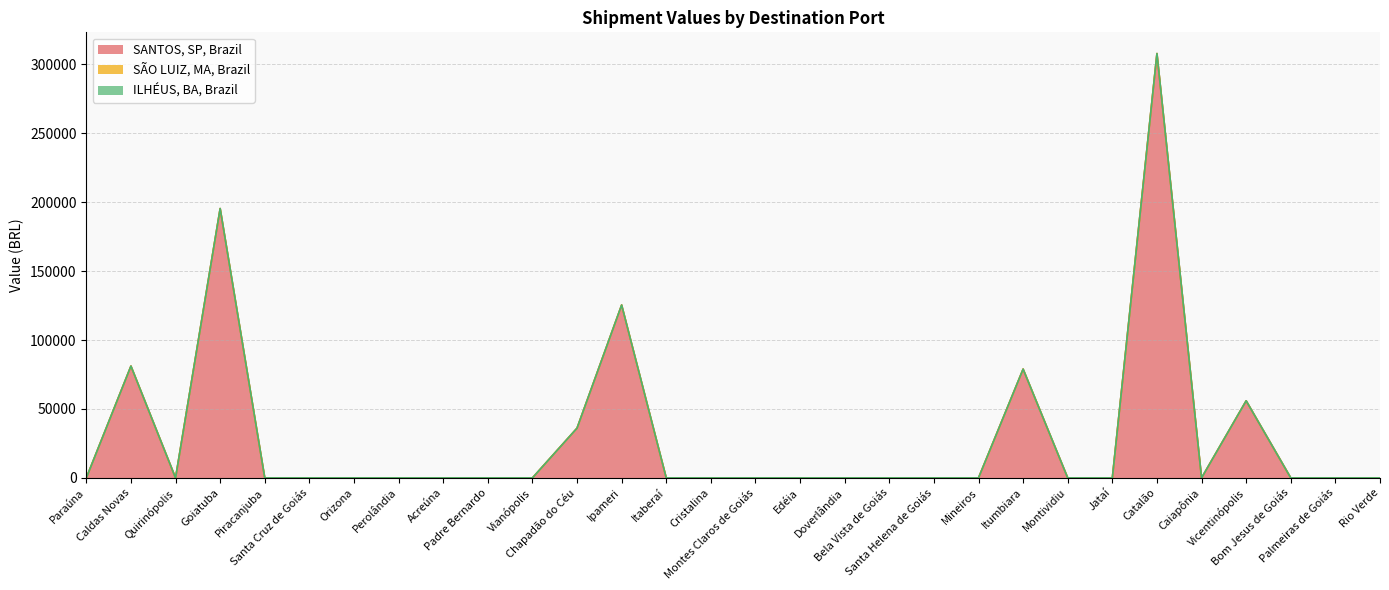

Count the number of data series in this chart.

3